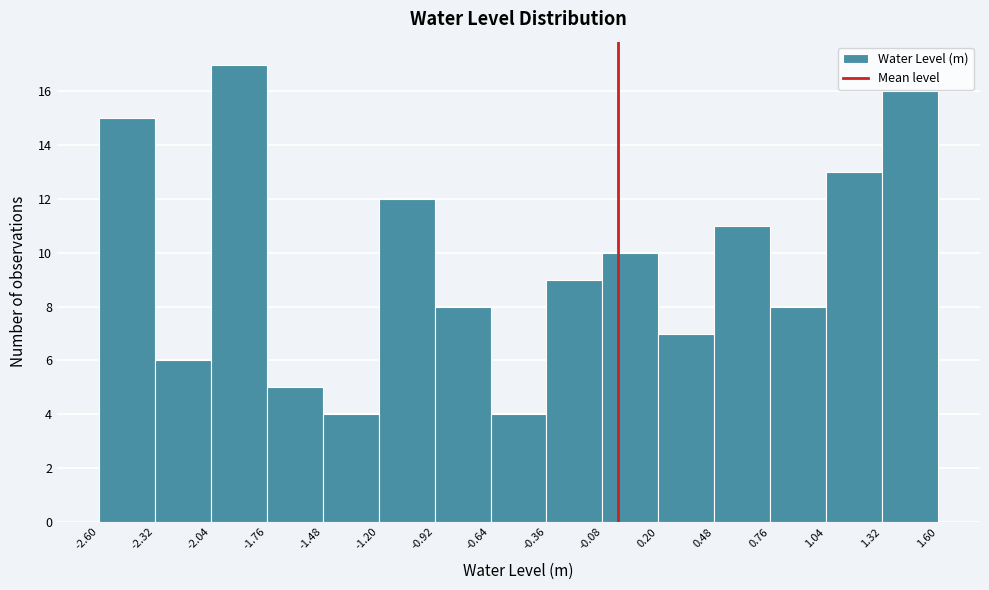

Reading left to right, list every bar in this chart as the range it spans on the x-axis followed by its height. The values are not printed on the chart, so give them approximately, as read against the axis.

-2.60 to -2.32: 15
-2.32 to -2.04: 6
-2.04 to -1.76: 17
-1.76 to -1.48: 5
-1.48 to -1.20: 4
-1.20 to -0.92: 12
-0.92 to -0.64: 8
-0.64 to -0.36: 4
-0.36 to -0.08: 9
-0.08 to 0.20: 10
0.20 to 0.48: 7
0.48 to 0.76: 11
0.76 to 1.04: 8
1.04 to 1.32: 13
1.32 to 1.60: 16